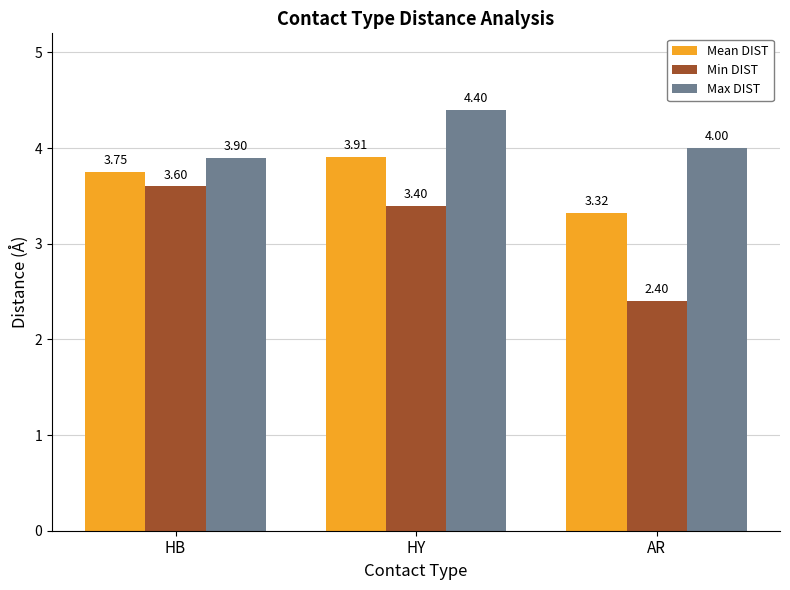

Which category has the lowest value across all series?

AR